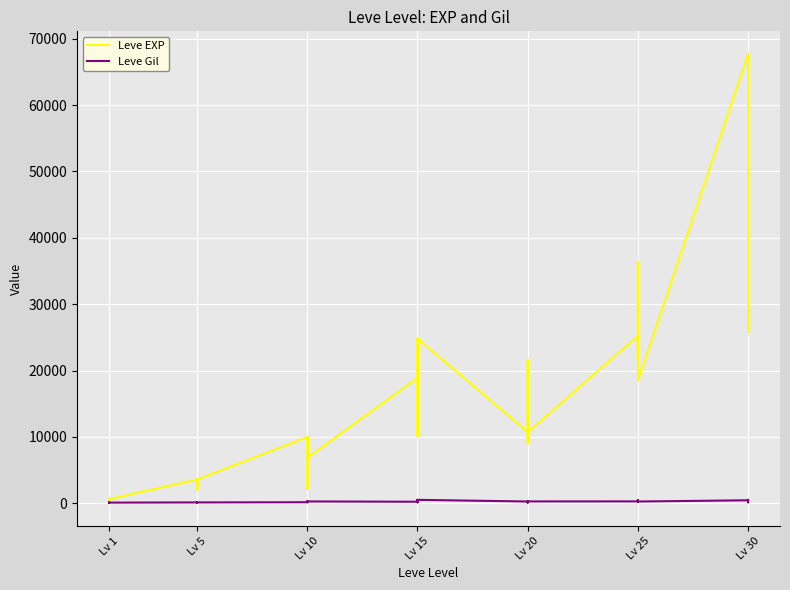

Rank the series at Lv 30 from lowest to highest value.

Leve Gil, Leve EXP